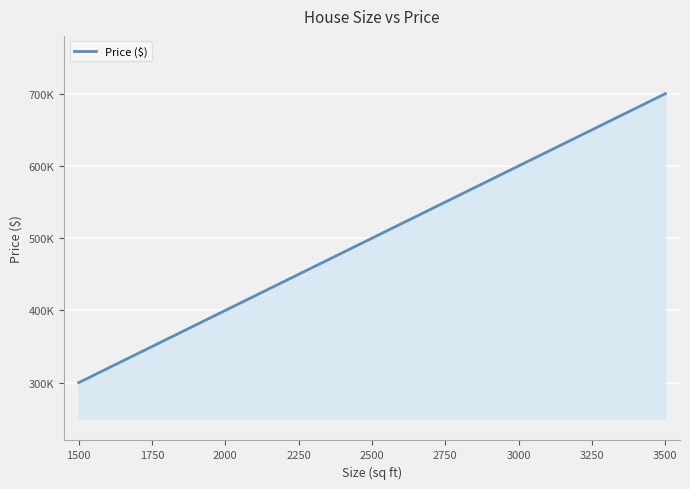

Is this an area chart (filled region under the line)?

Yes